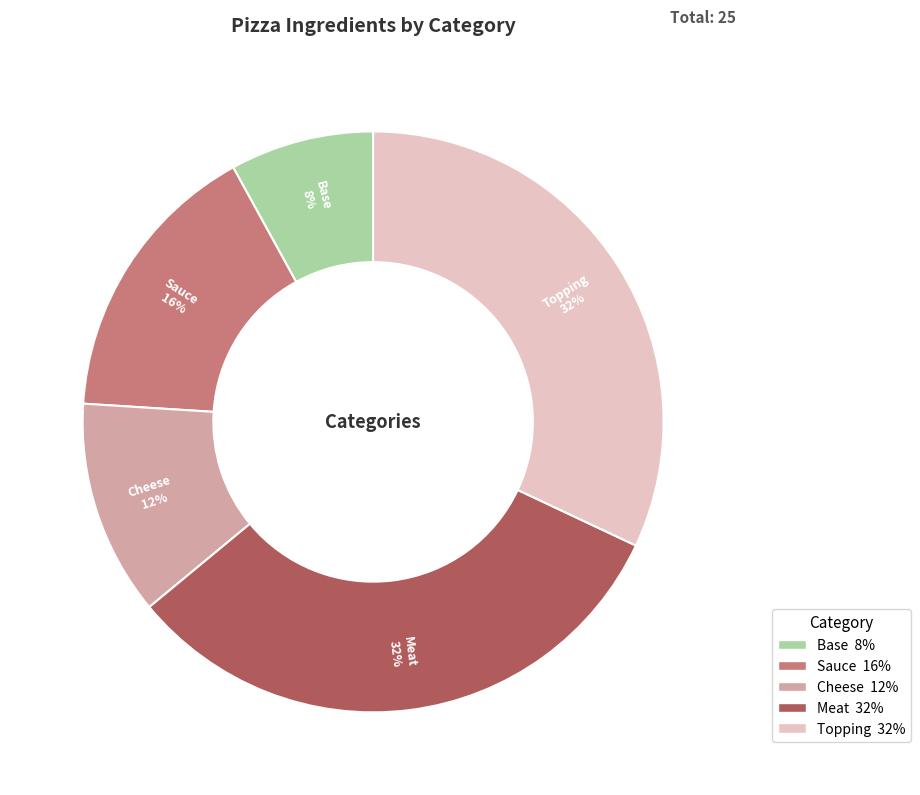

Is there a majority slice in this chart?

No